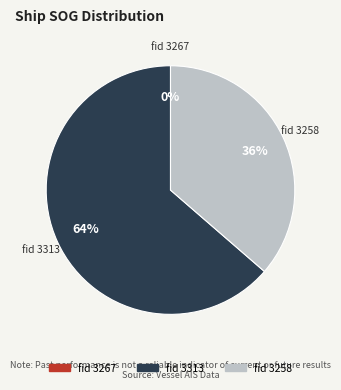

How many segments does this pie chart have?

3